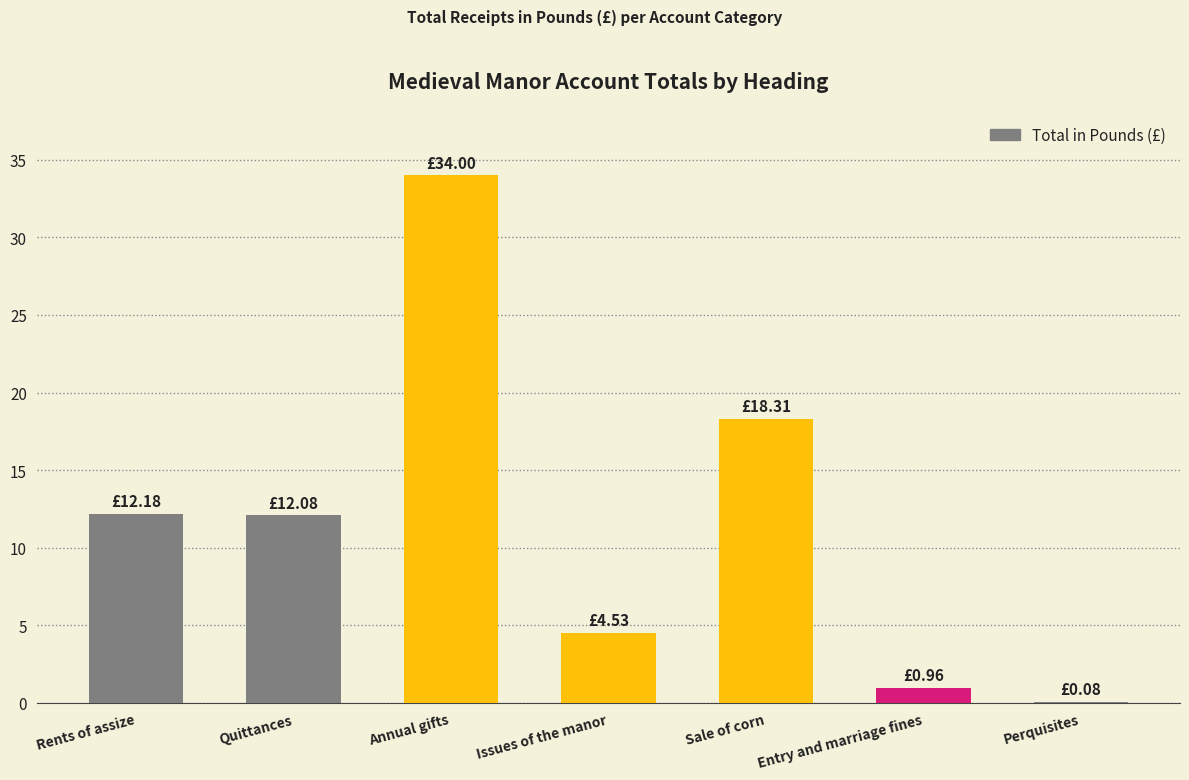

What is the ratio of the value at Rents of assize to the value at Quittances?

1.0